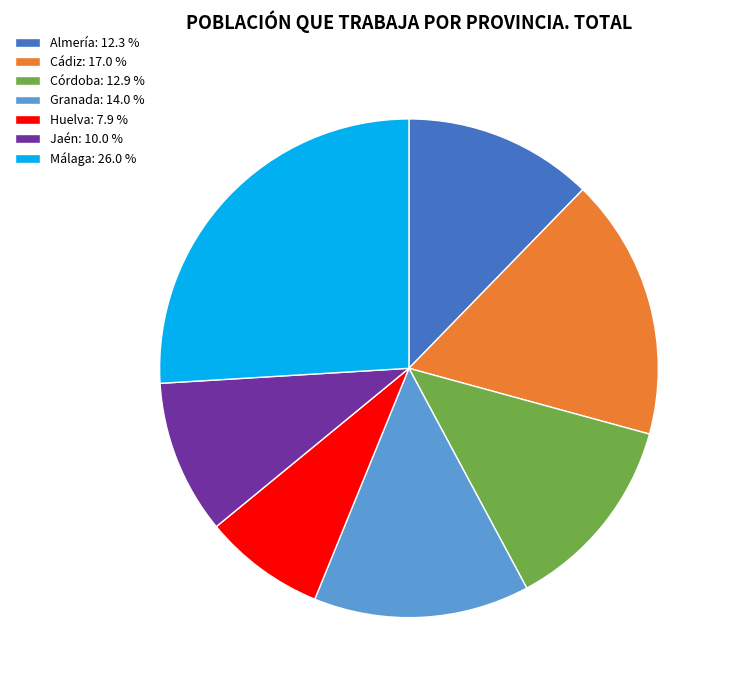

What is the smallest slice in the pie chart?

Huelva